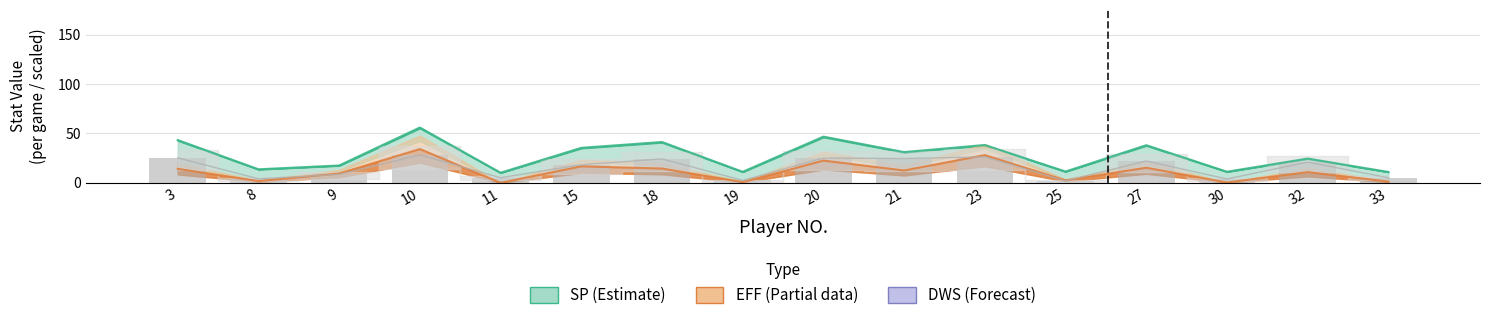

What is the value of the 8th bar from the left?

2.5